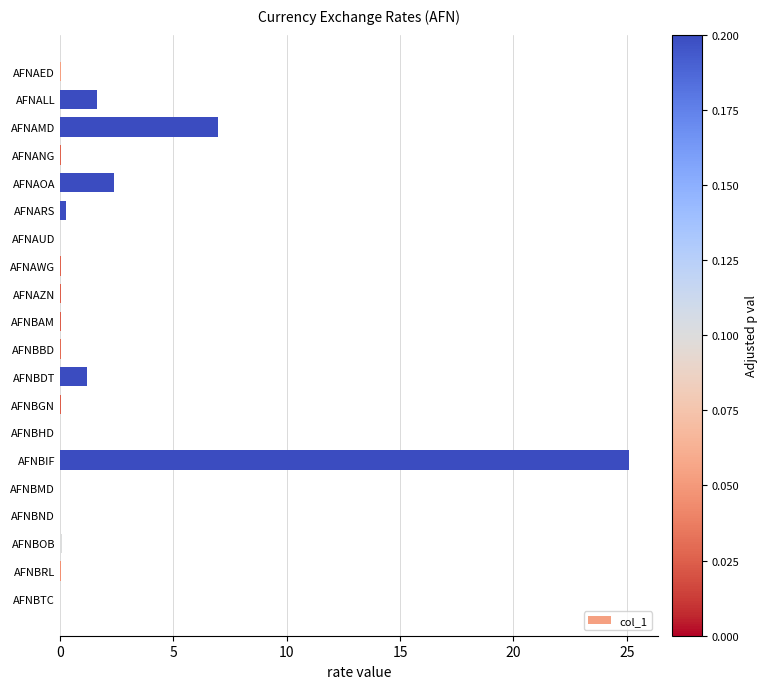

What is the sum of all values?

37.9